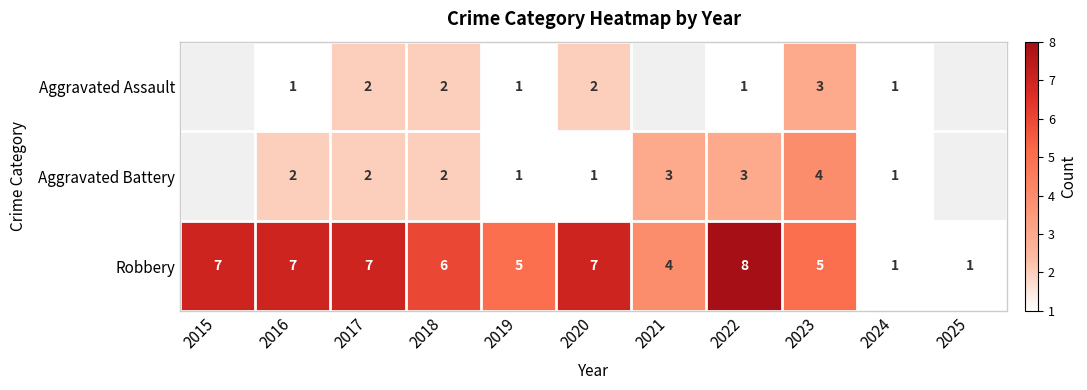

Which category has the highest value in the Robbery series?

2022